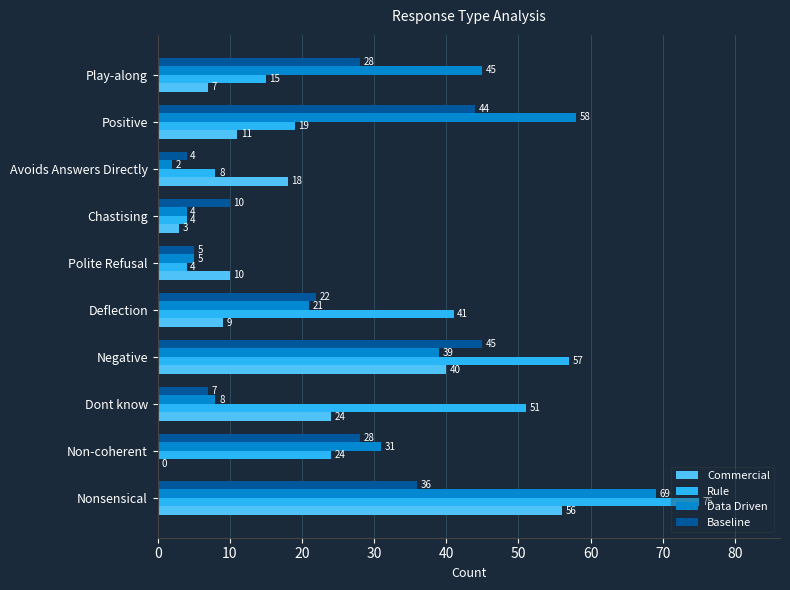

What is the sum of the Baseline values at Nonsensical and Avoids Answers Directly?

40